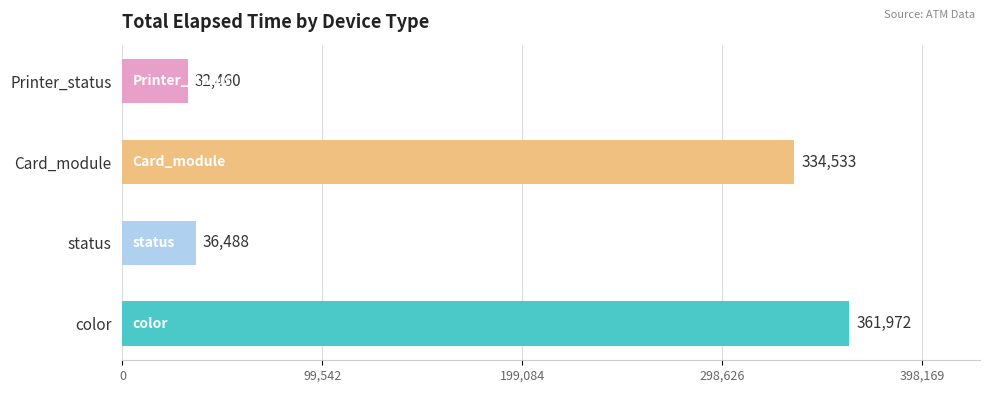

How many bars are there in total?

4